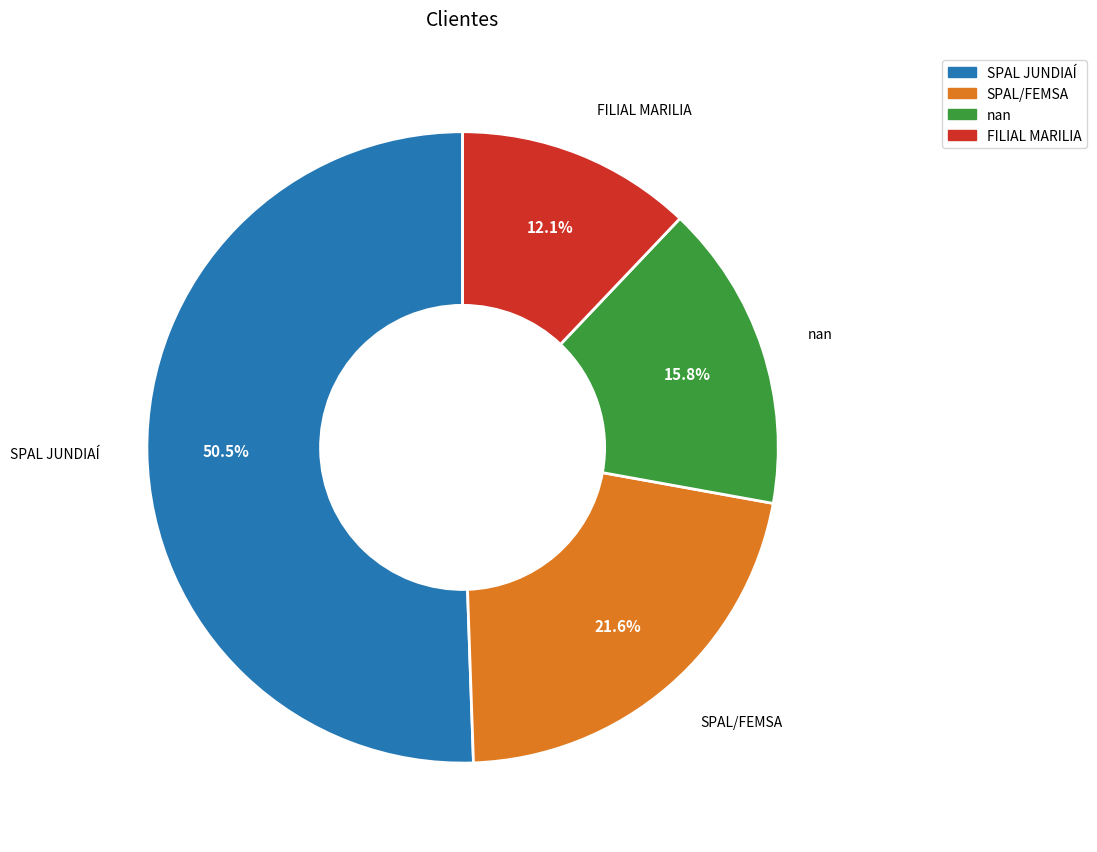

What percentage is the SPAL/FEMSA slice, to the nearest percent?

22%